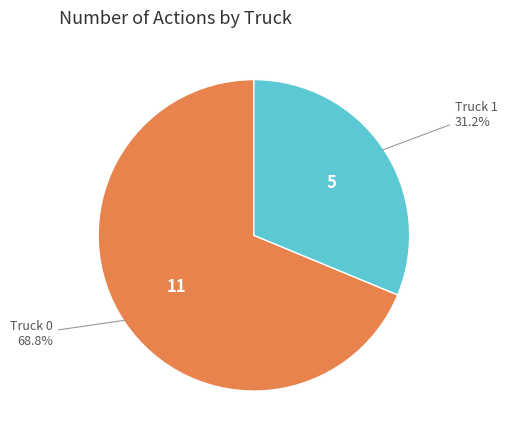

Does any single category account for the majority?

Yes